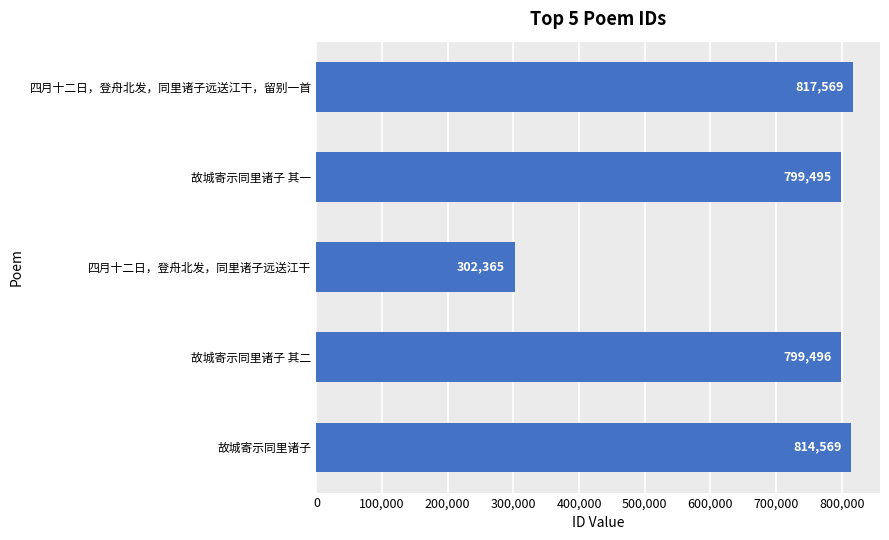

The value at 四月十二日，登舟北发，同里诸子远送江干 is 73422. True or false?

False